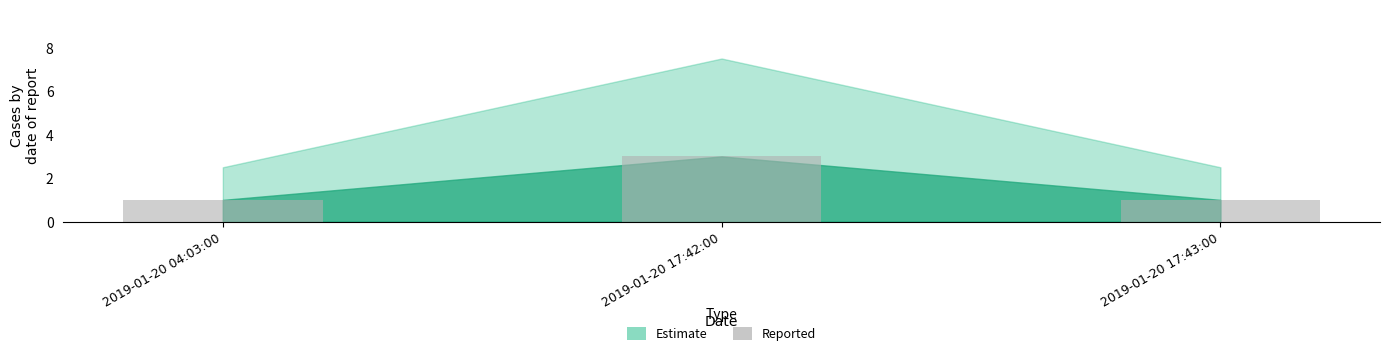

Reading left to right, transcribe all the data shown in this chart.

2019-01-20 04:03:00=1	2019-01-20 17:42:00=3	2019-01-20 17:43:00=1